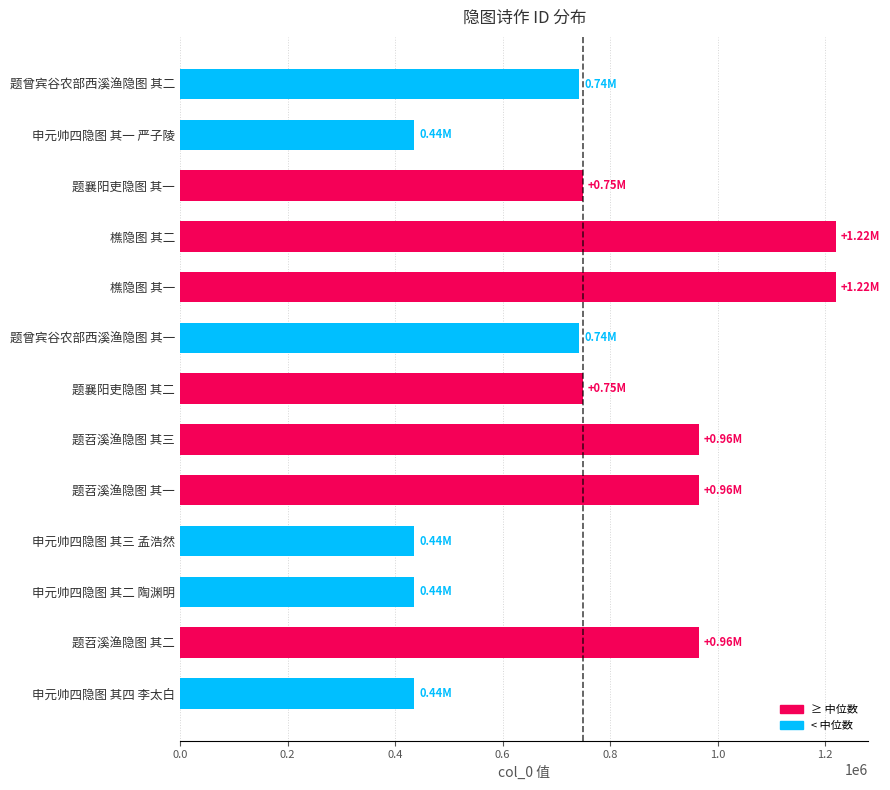

What is the sum of the values at 申元帅四隐图 其三 孟浩然 and 题襄阳吏隐图 其一?

1184732